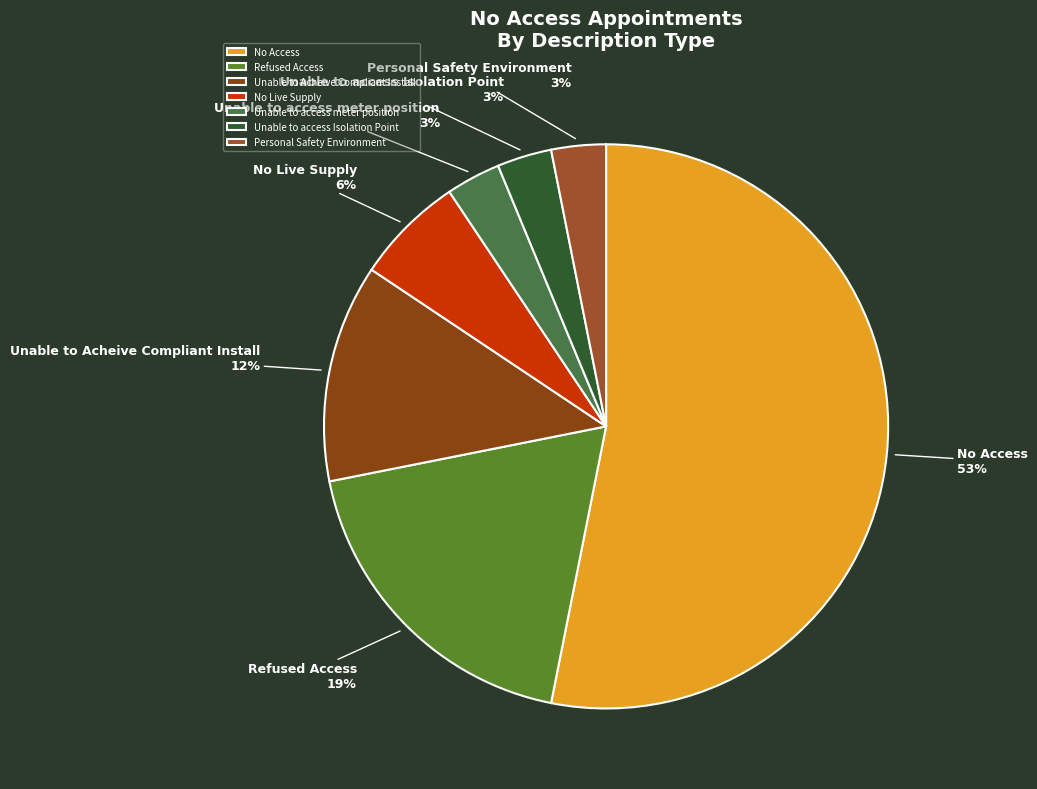

What is the largest slice in the pie chart?

No Access